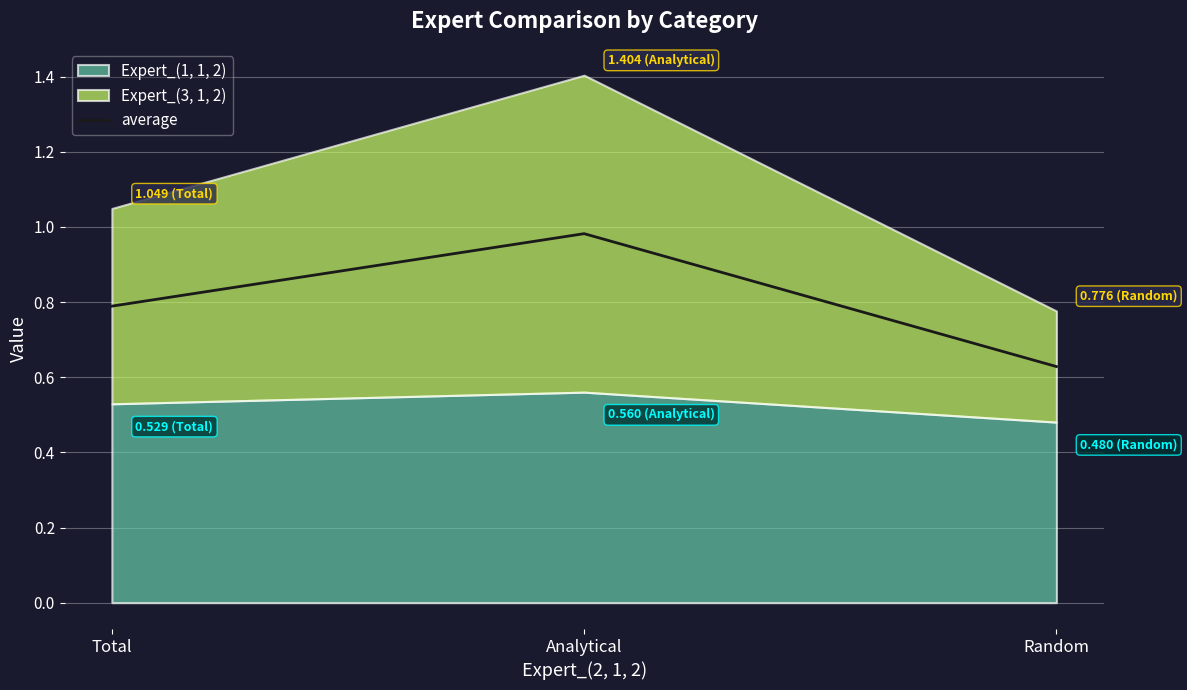

List the labels in order of value, smallest first.

Random, Total, Analytical